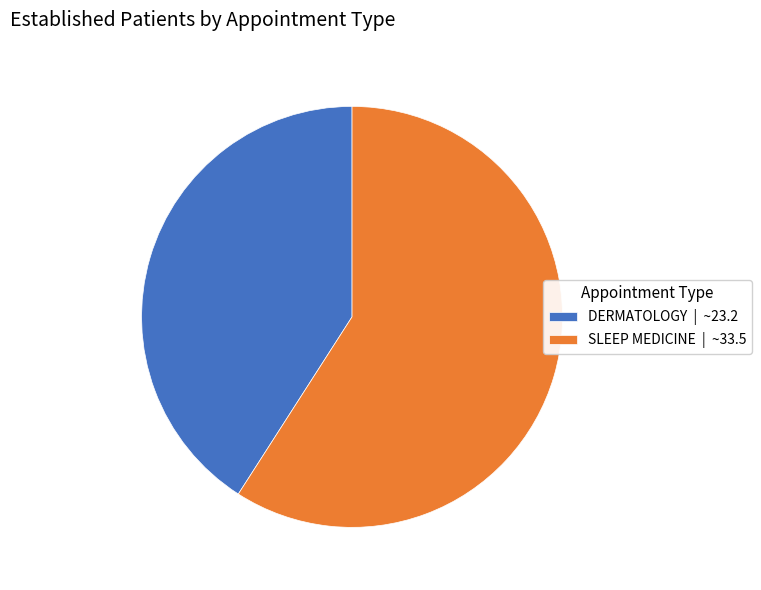

Does DERMATOLOGY | ~23.2 represent more than half of the total?

No